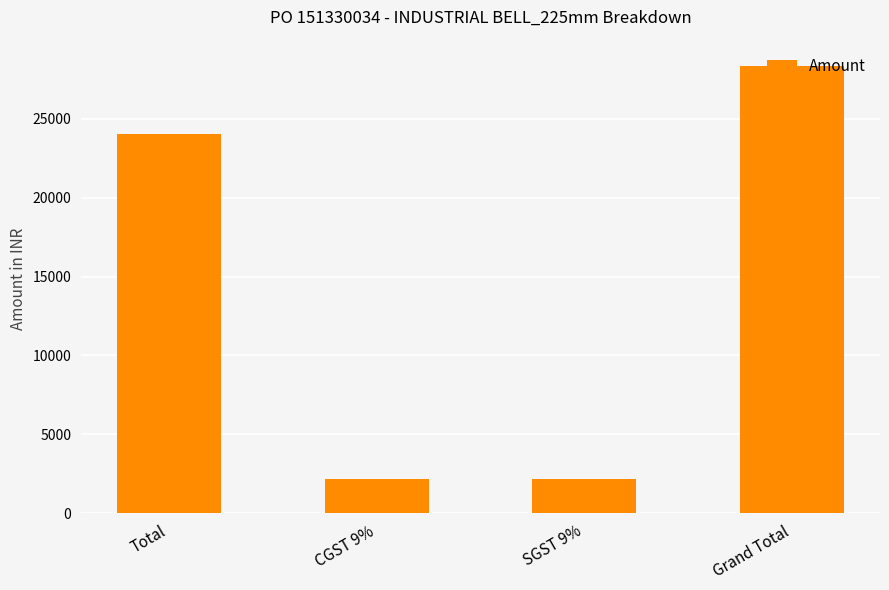

What is the sum of the values at CGST 9% and Grand Total?

30480